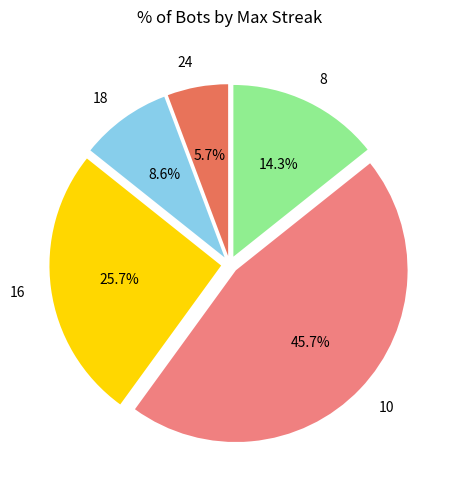

How many slices are in this pie chart?

5